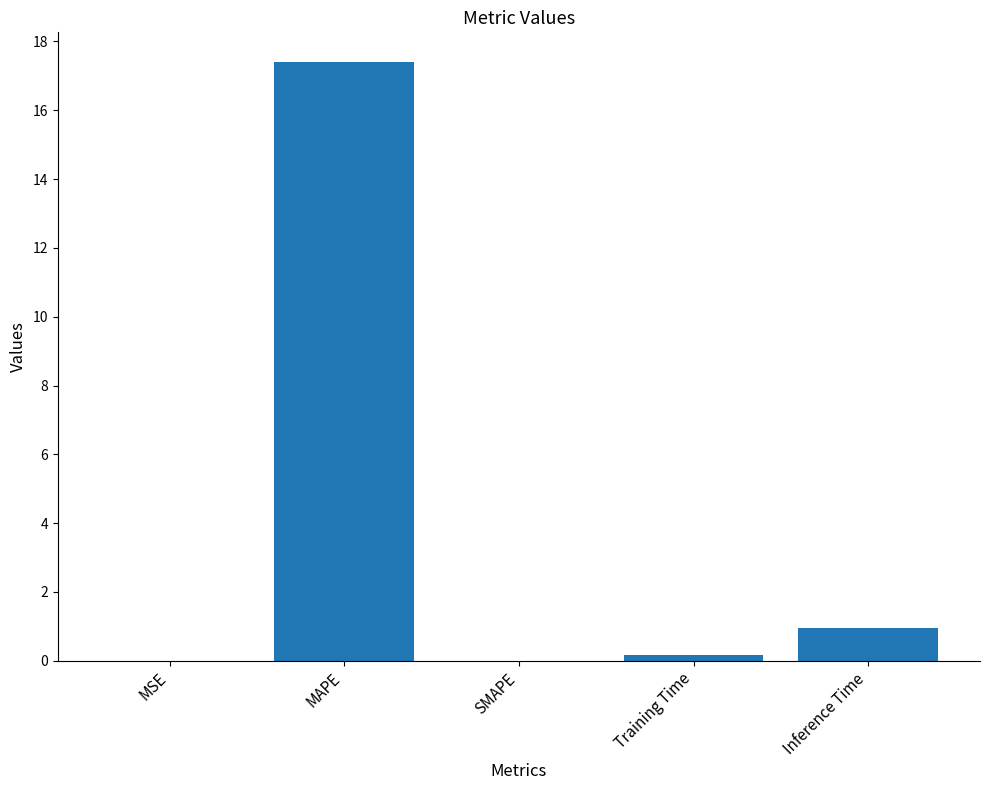

What is the sum of all values?

18.5